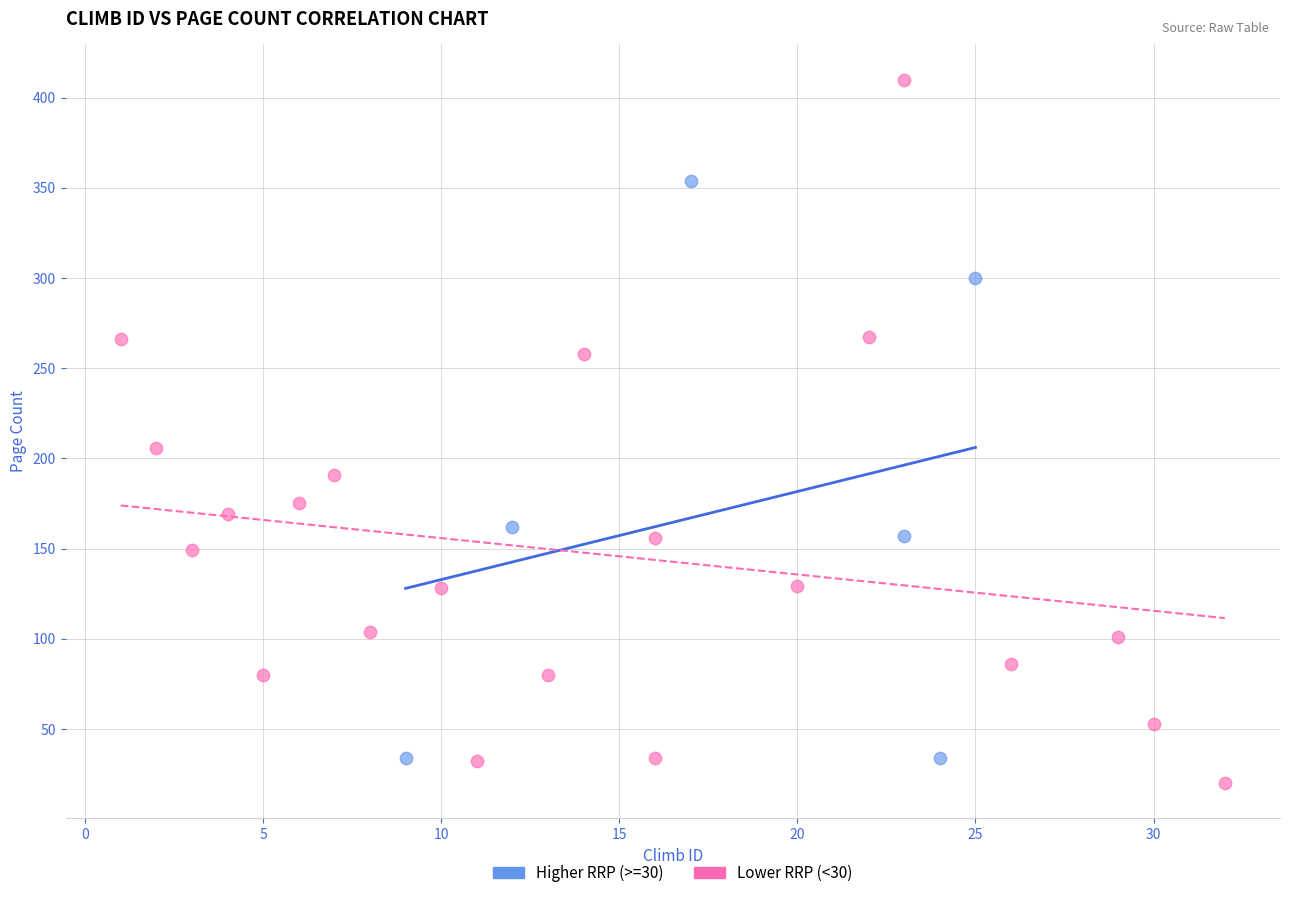

Which series has the widest spread of Y values?

Lower RRP (<30)